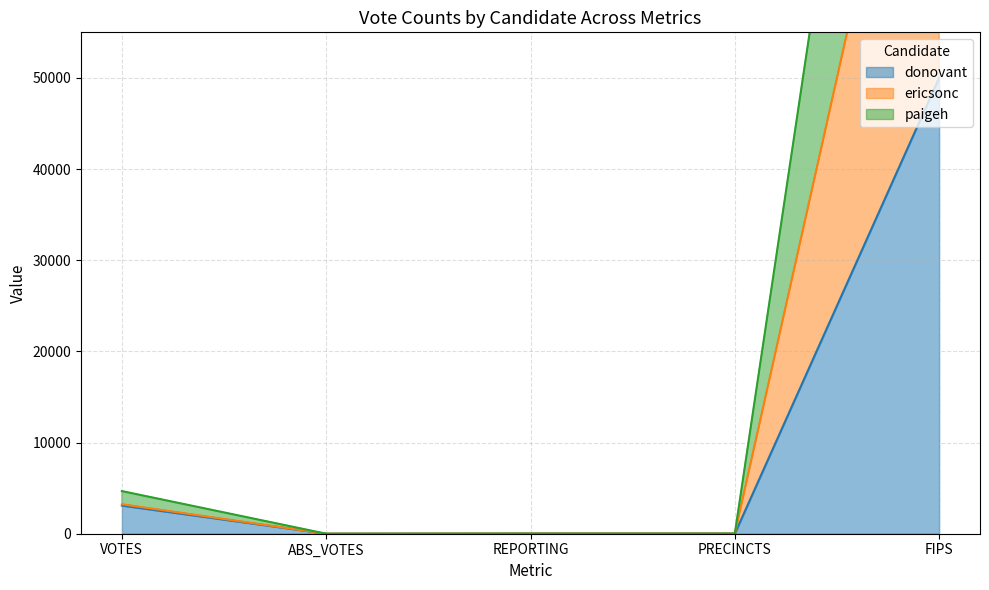

What is the total value across all series at REPORTING?

30